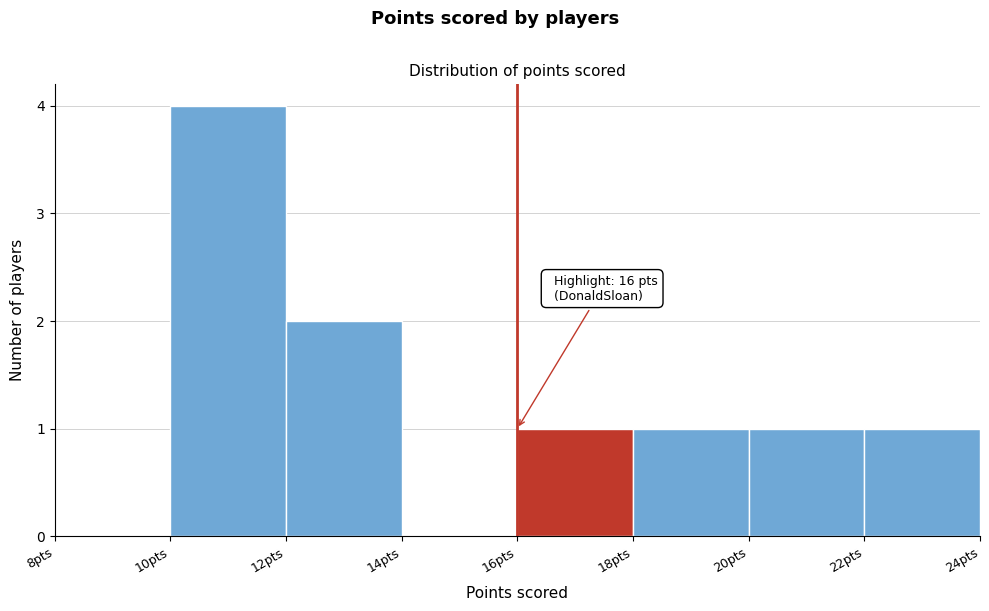

Which range on the x-axis has the tallest bar?

10 to 12